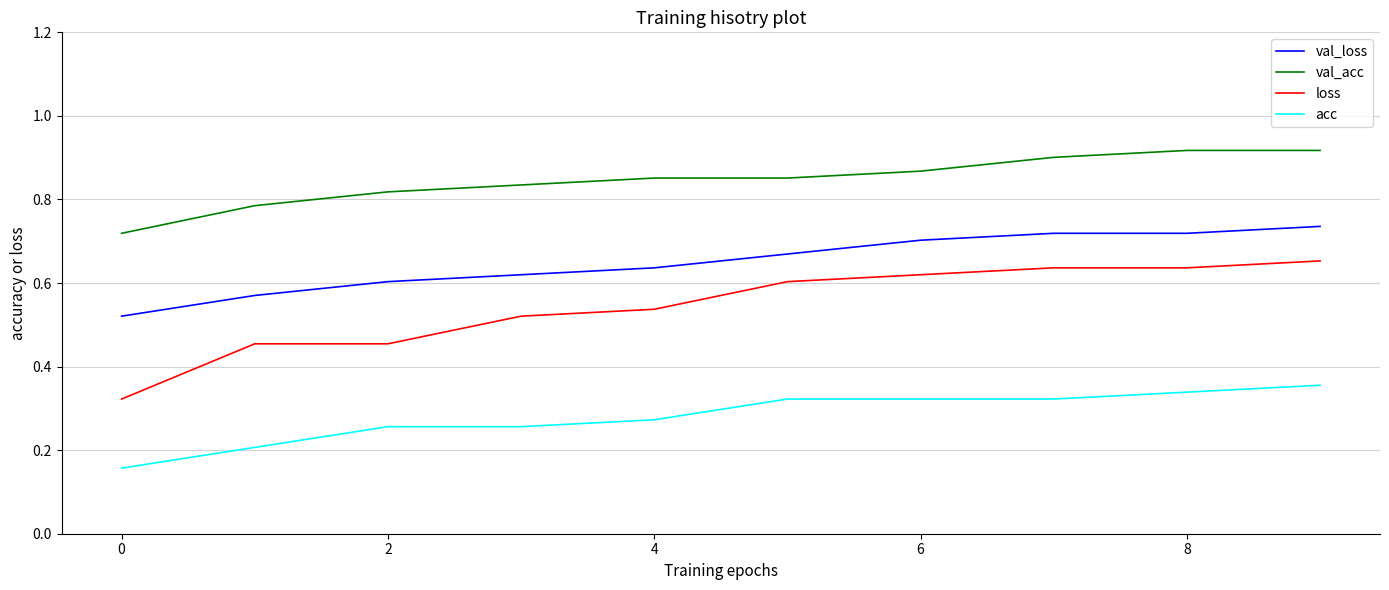

Which series has the largest total across all categories?

val_acc